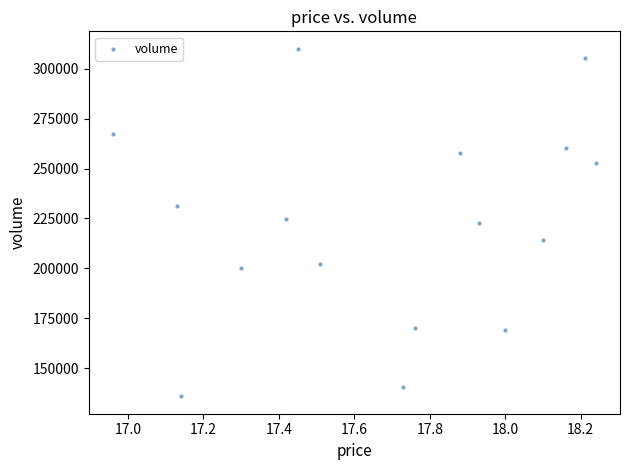

What is the range of Y values (max minus min)?

174188